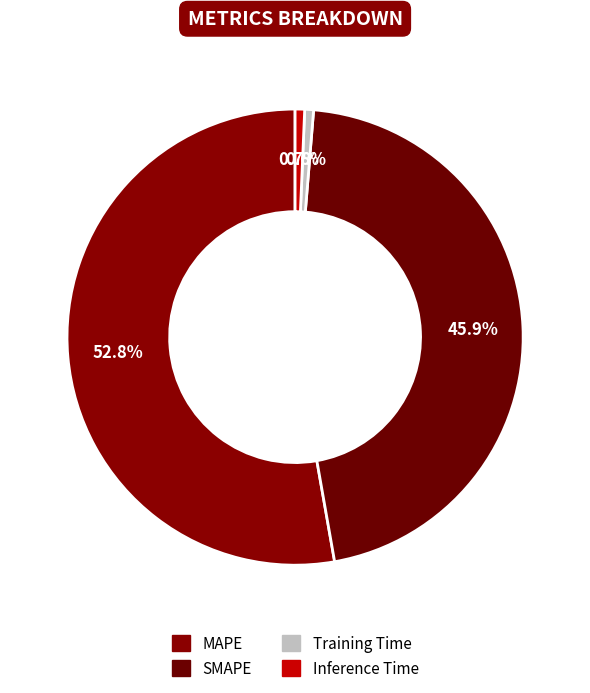

To the nearest percent, what is the combined percentage of SMAPE and Inference Time?

47%